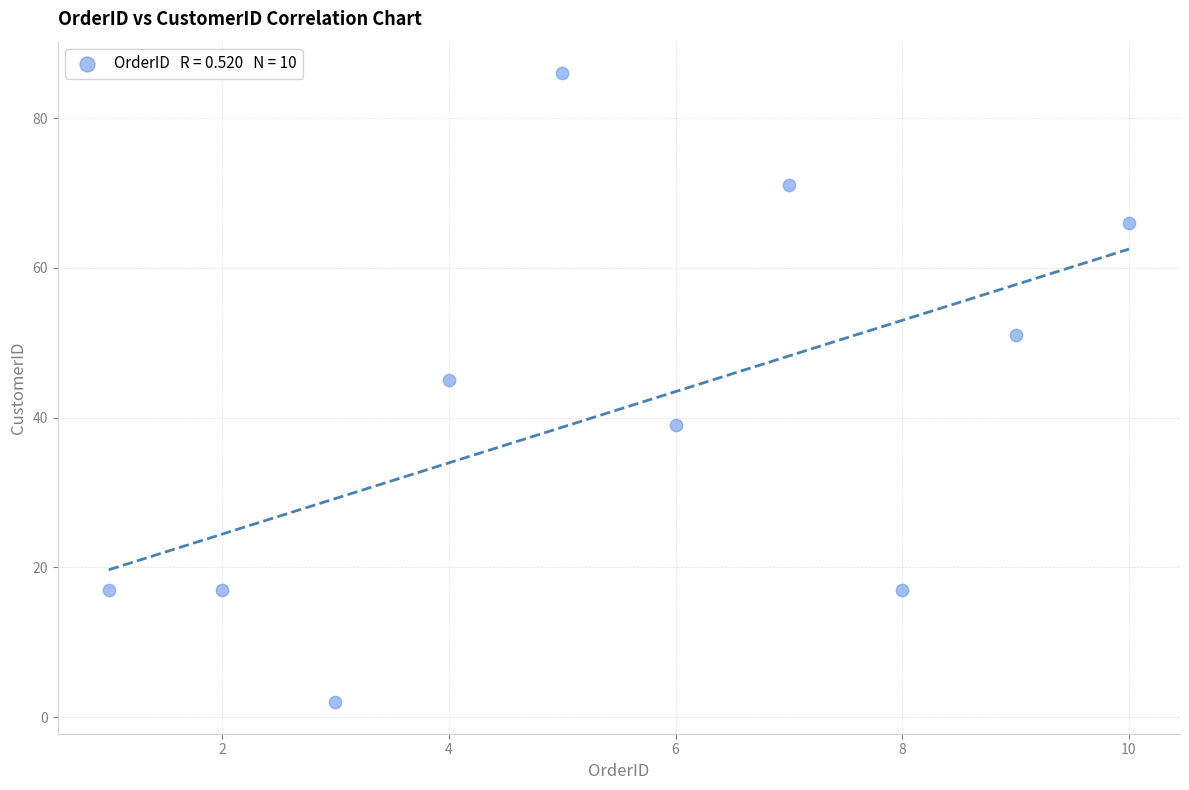

What Y value in the scatter plot is closest to 44?

45